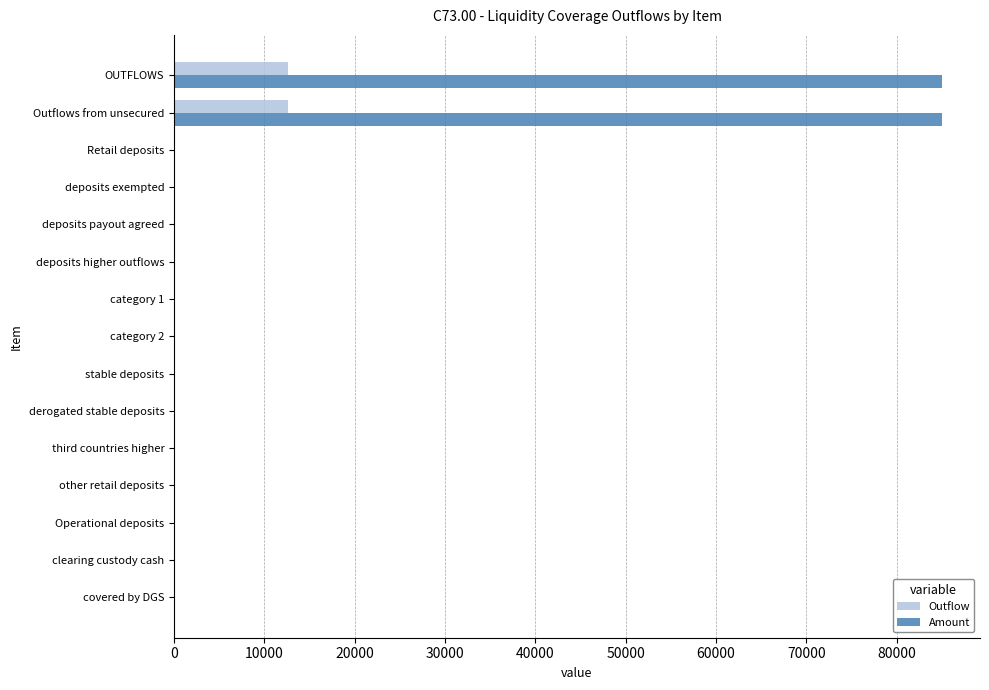

Which series has the largest total across all categories?

Amount